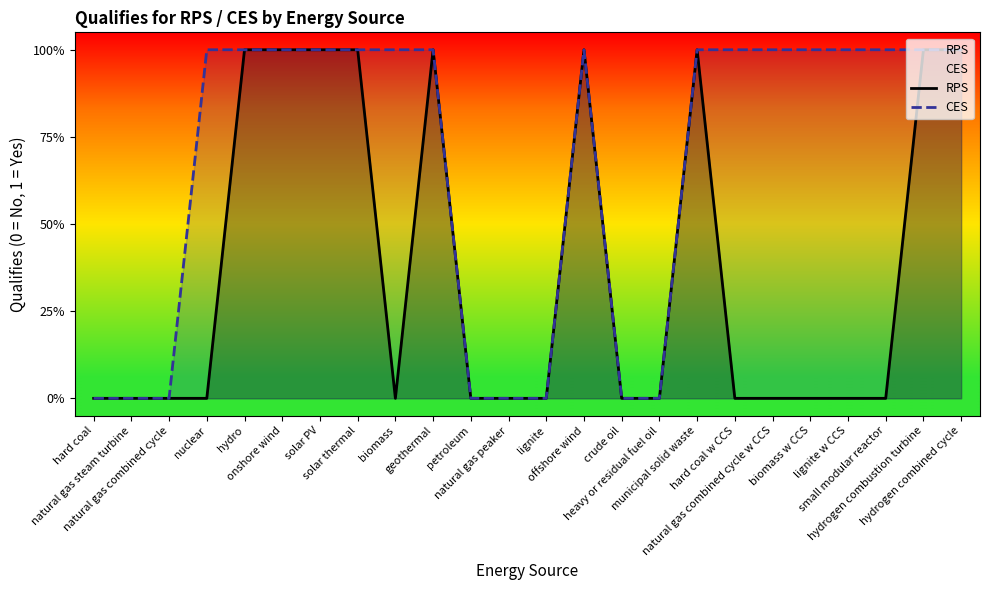

Where is CES nearest to the value 0?

hard coal